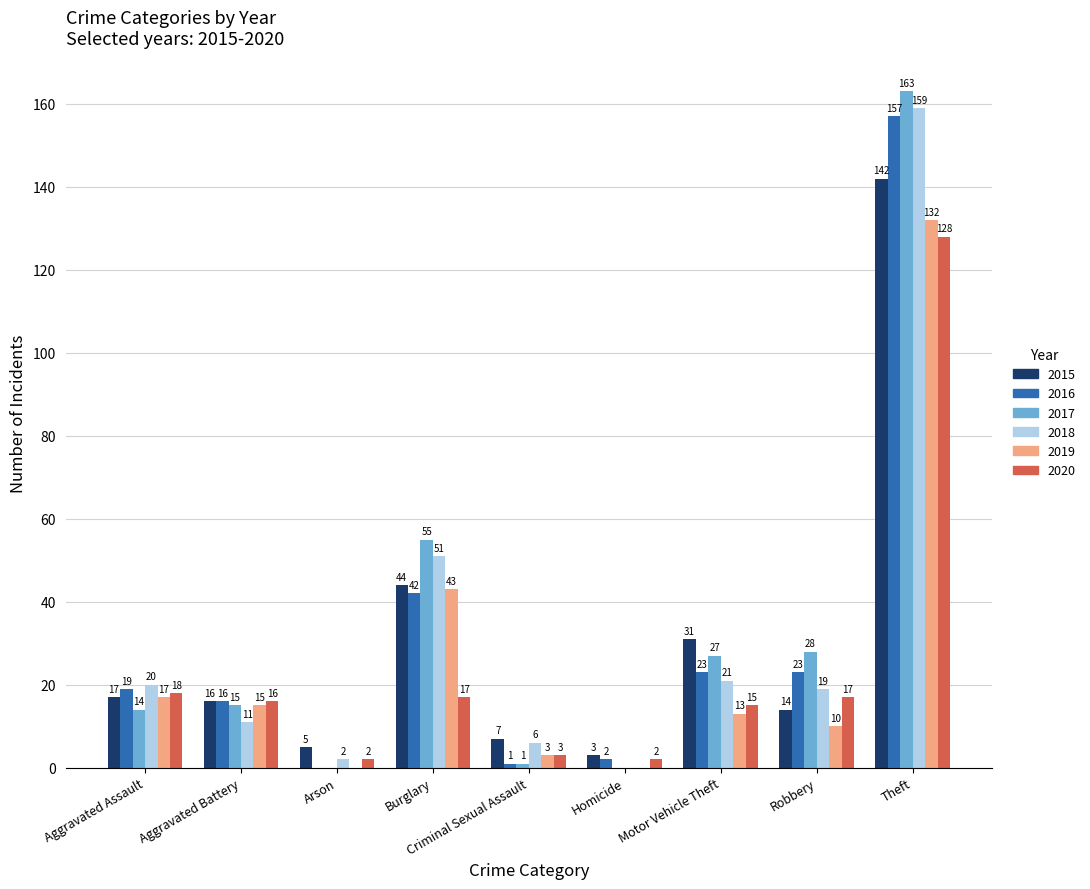

What is the sum of the 2017 values at Arson and Robbery?

28